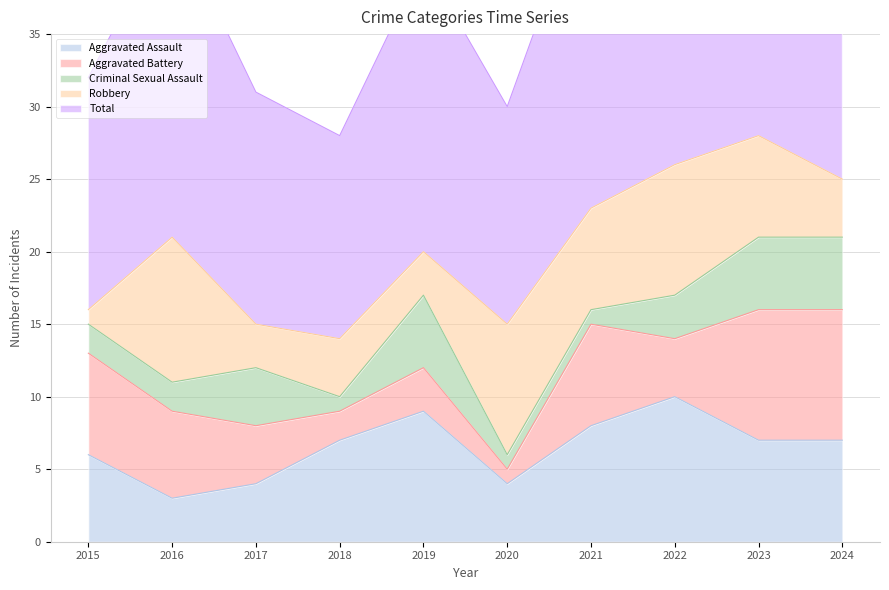

What are all the series names shown in the legend?

Aggravated Assault, Aggravated Battery, Criminal Sexual Assault, Robbery, Total